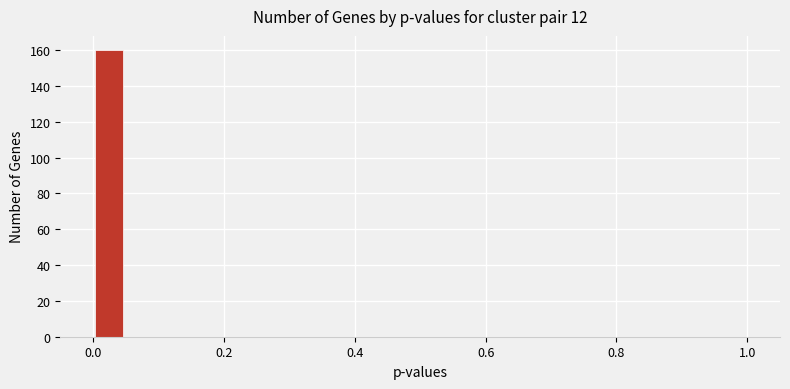

Read against the x-axis, roughly where is the centre of the tallest bar?

0.02